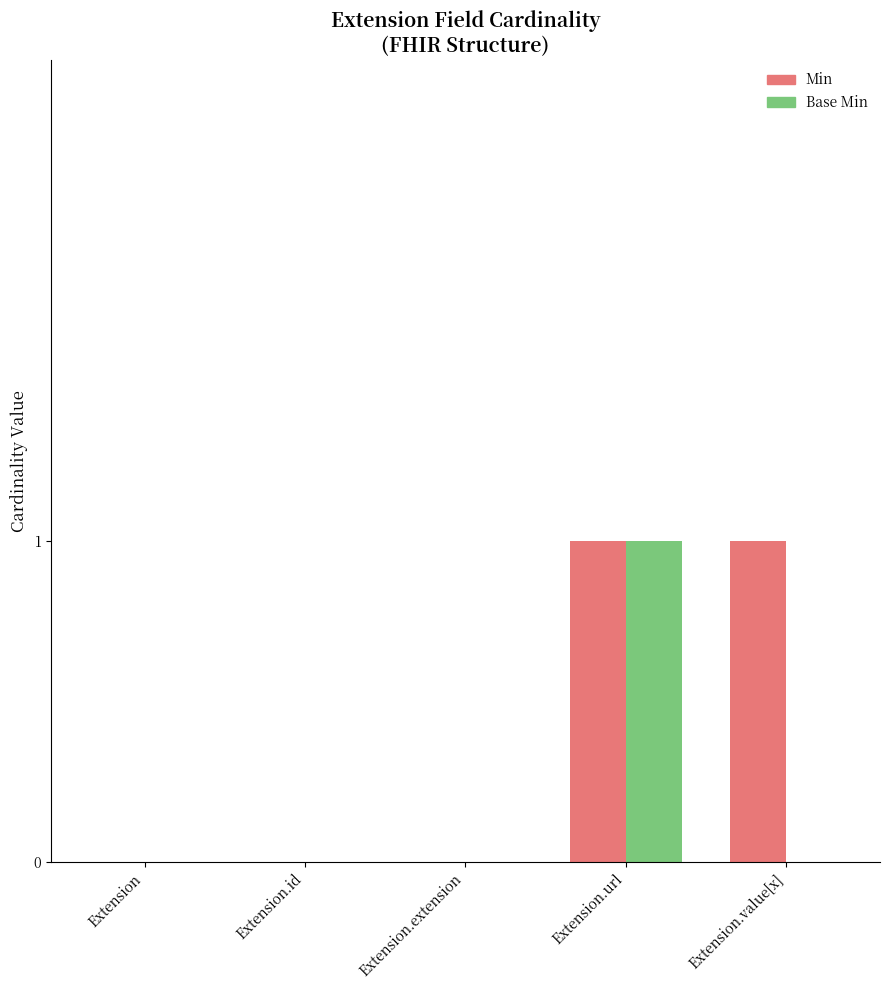

The Min series shows 0 at Extension.value[x]. True or false?

False